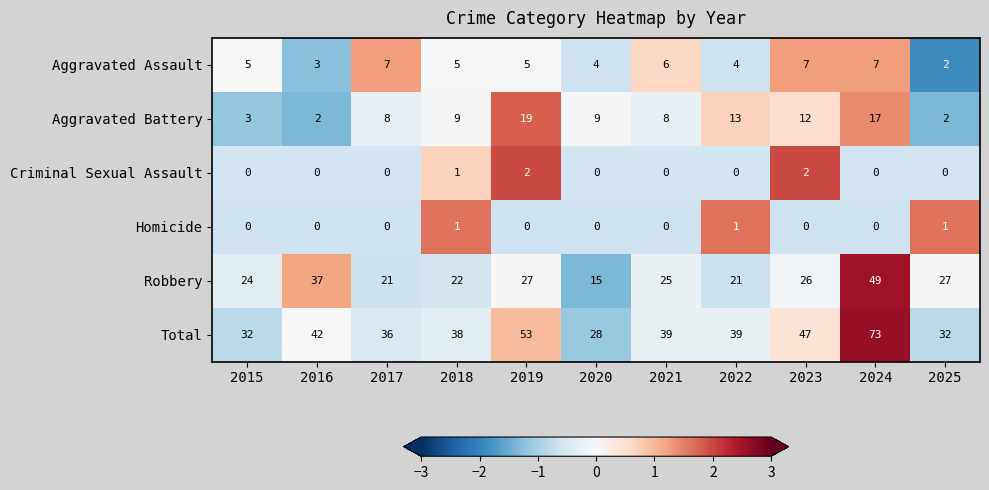

Is it true that Total equals 39 at 2022?

True